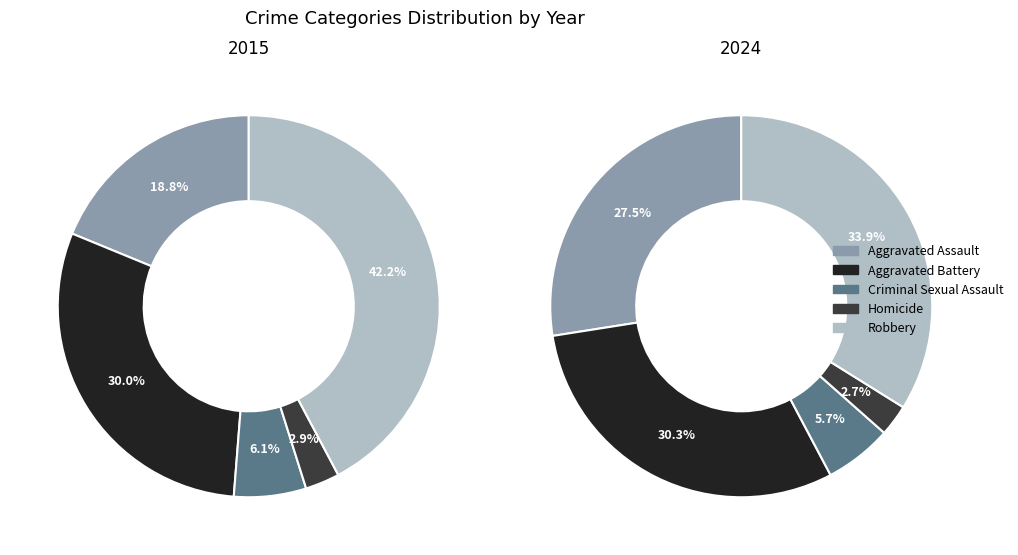

Is there a majority slice in this chart?

No